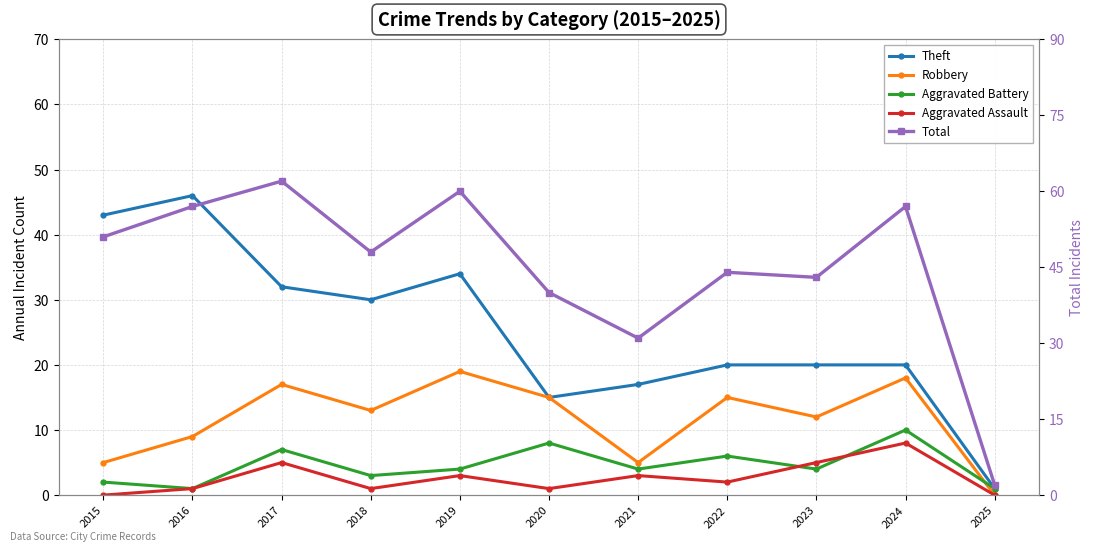

Rank the series by their maximum value, from highest to lowest.

Total, Theft, Robbery, Aggravated Battery, Aggravated Assault